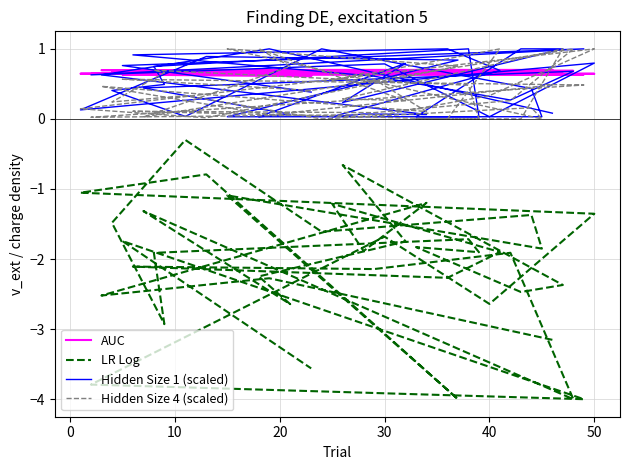

At which category is the sum across all series the highest?

50